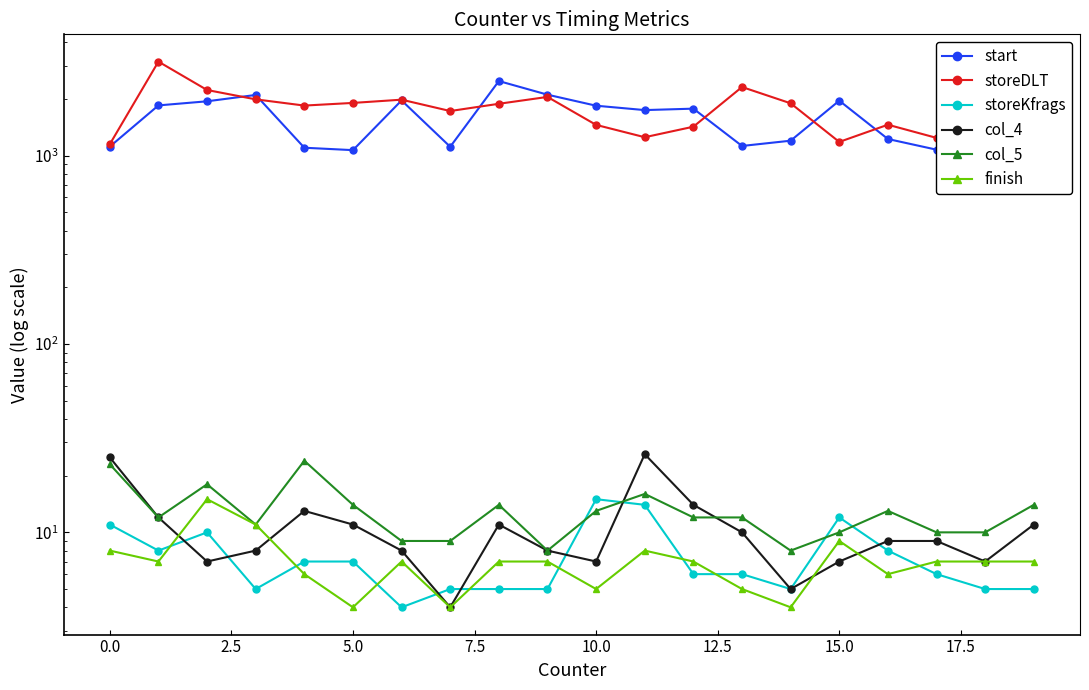

How many data points in storeDLT are less than 1886?

10